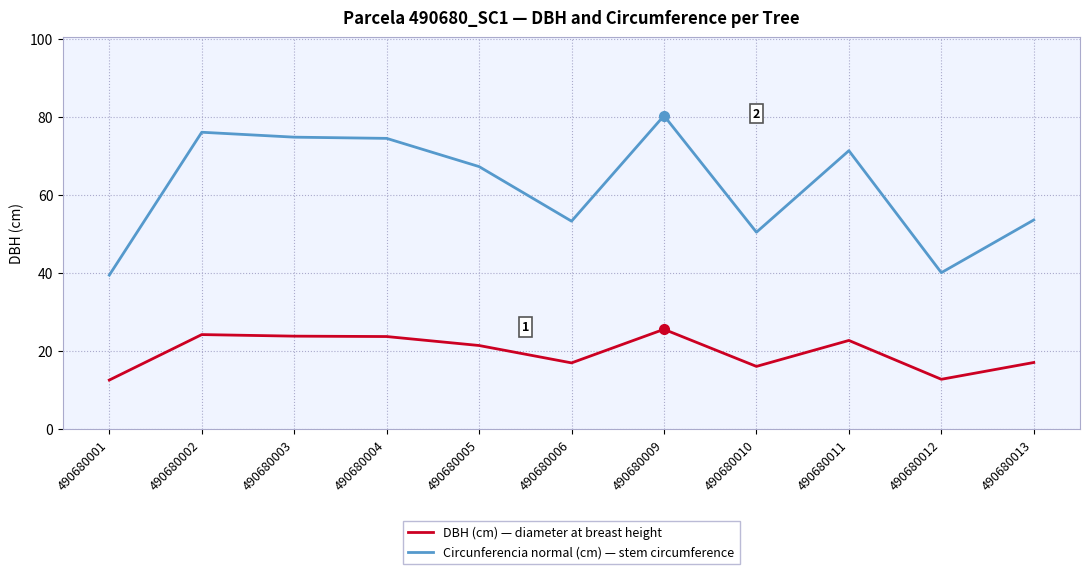

Count the number of categories in the chart.

11